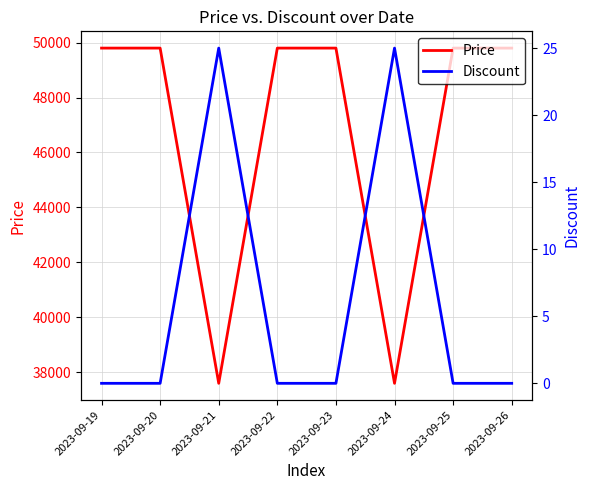

Between 2023-09-19 and 2023-09-21, which series saw the biggest shift?

Price